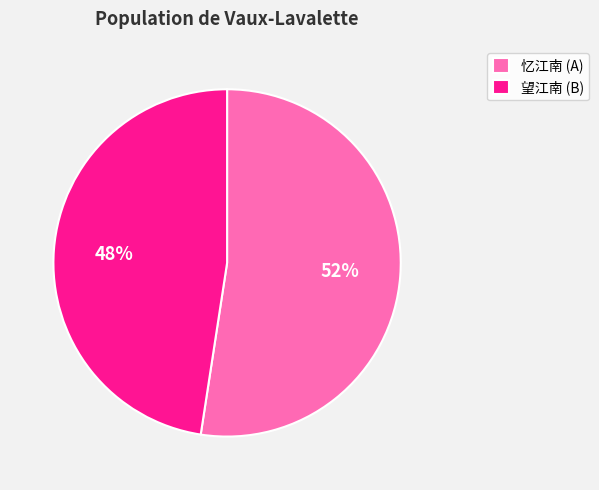

Combined, do 忆江南 (A) and 望江南 (B) account for over 50%?

Yes